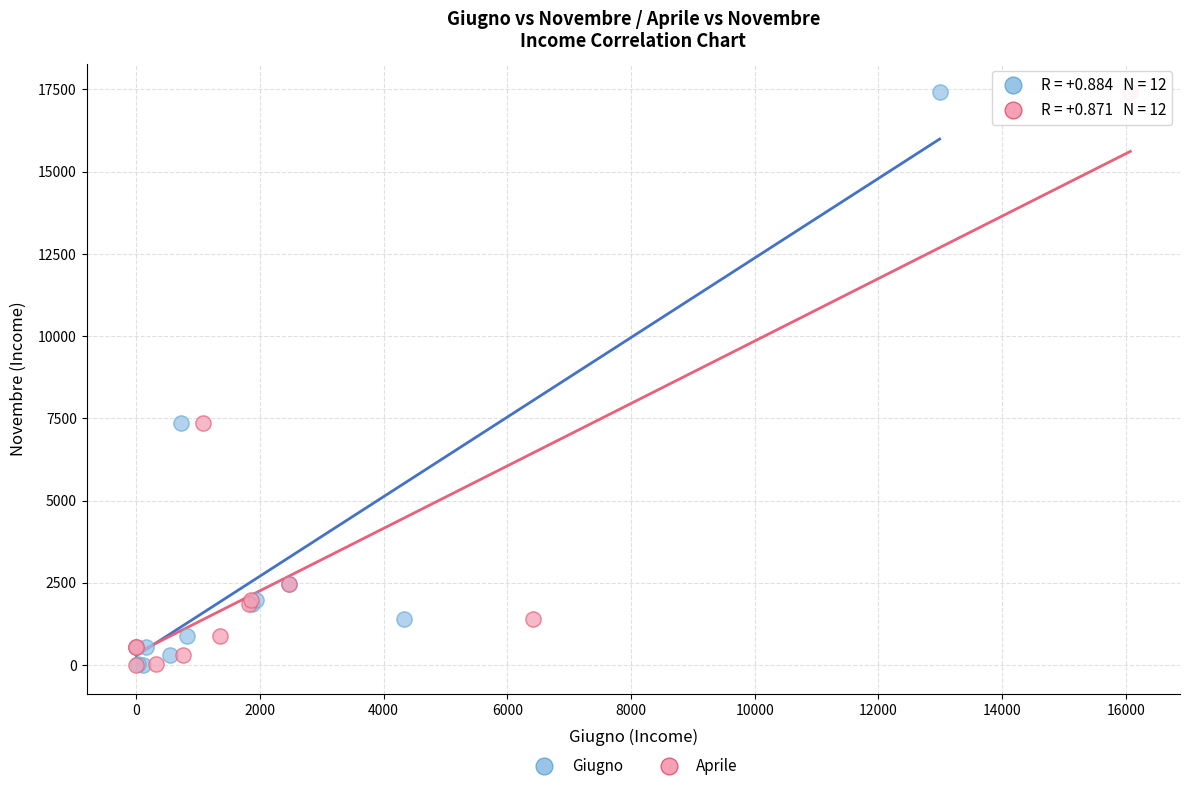

What are all the series names shown in the legend?

Giugno, Aprile